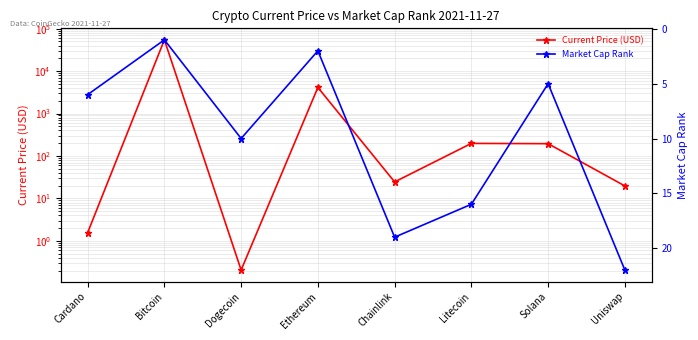

Count the number of categories in the chart.

8